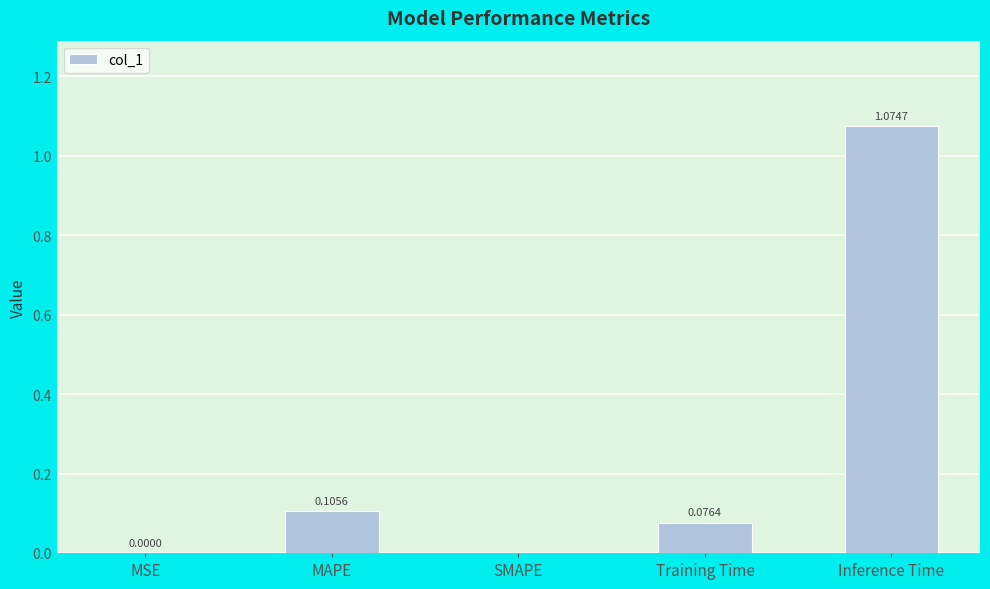

Which label corresponds to the largest value in the chart?

Inference Time